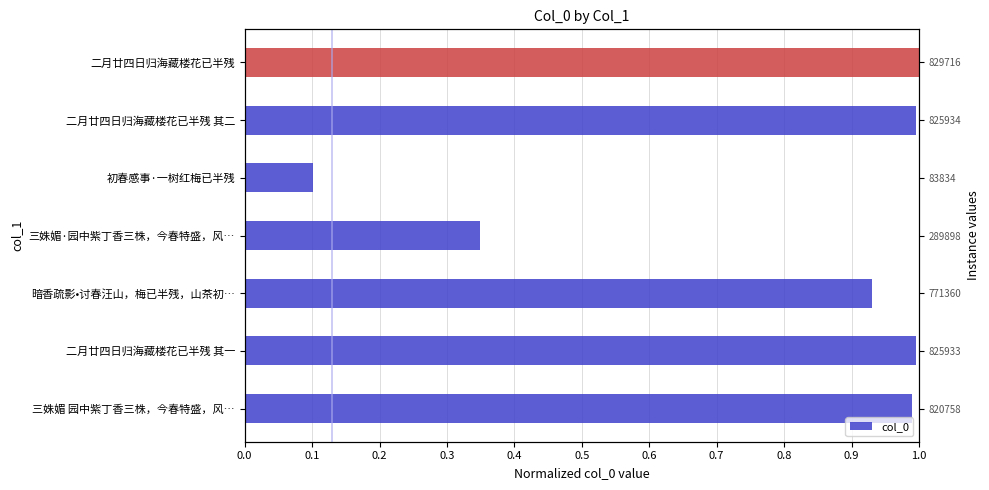

The chart shows a value of 0.3 at 三姝媚·园中紫丁香三株，今春特盛，风…. True or false?

True